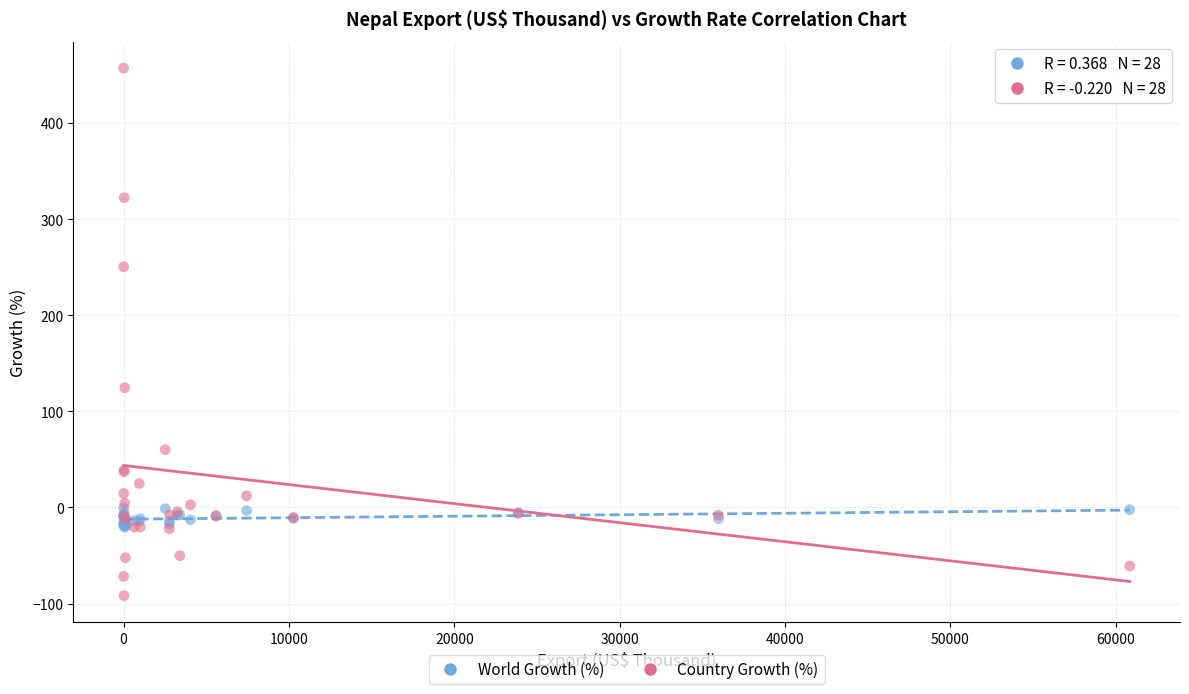

Which series has the largest Y range (max minus min)?

Country Growth (%)